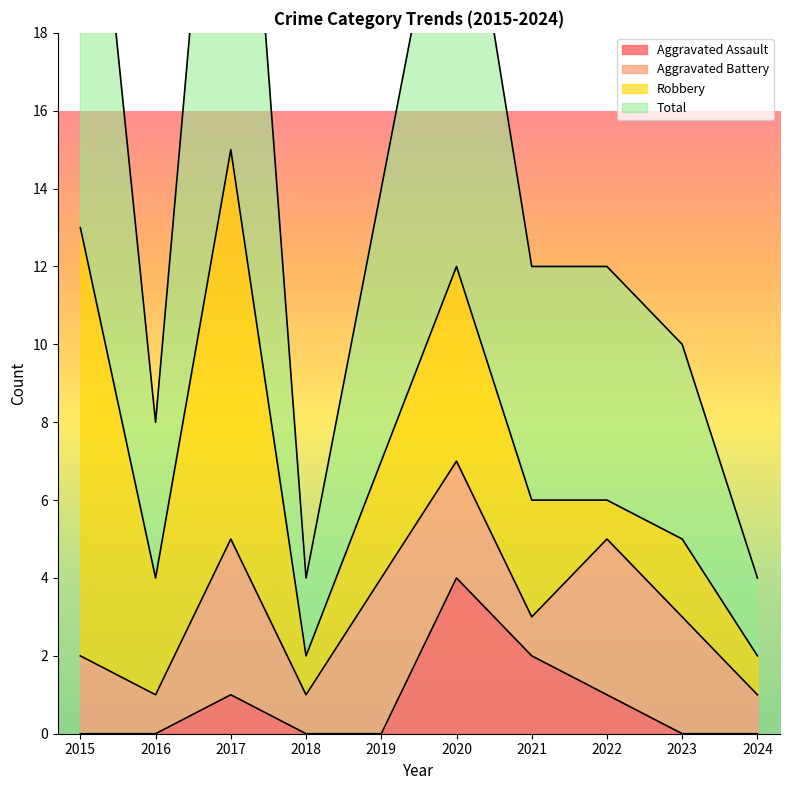

Rank the categories by Aggravated Assault value from lowest to highest.

2015, 2016, 2018, 2019, 2023, 2024, 2017, 2022, 2021, 2020